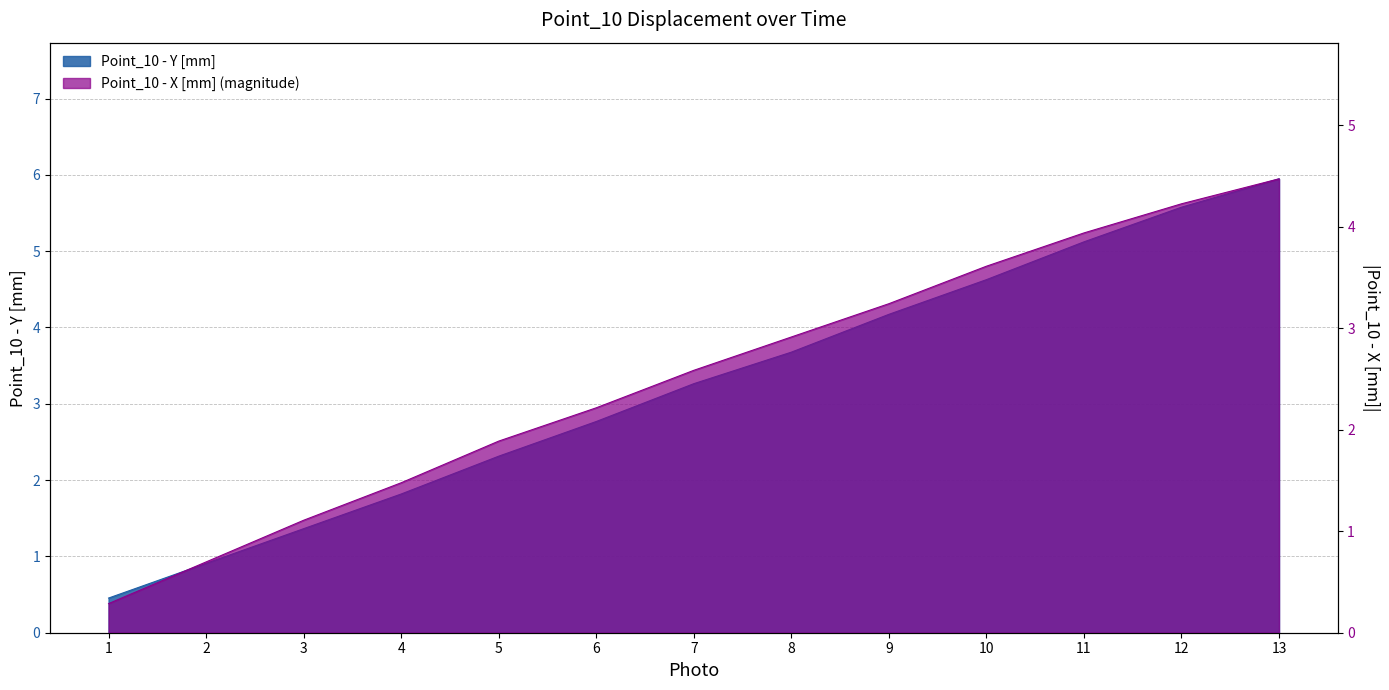

True or false: Point_10 - Y [mm] has more than 1 points higher than both neighbors.

False